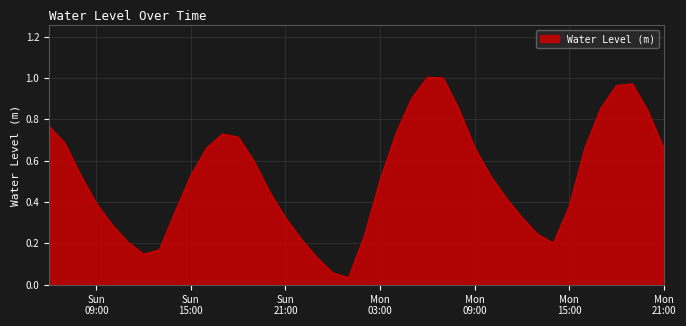

Is this an area chart (filled region under the line)?

Yes